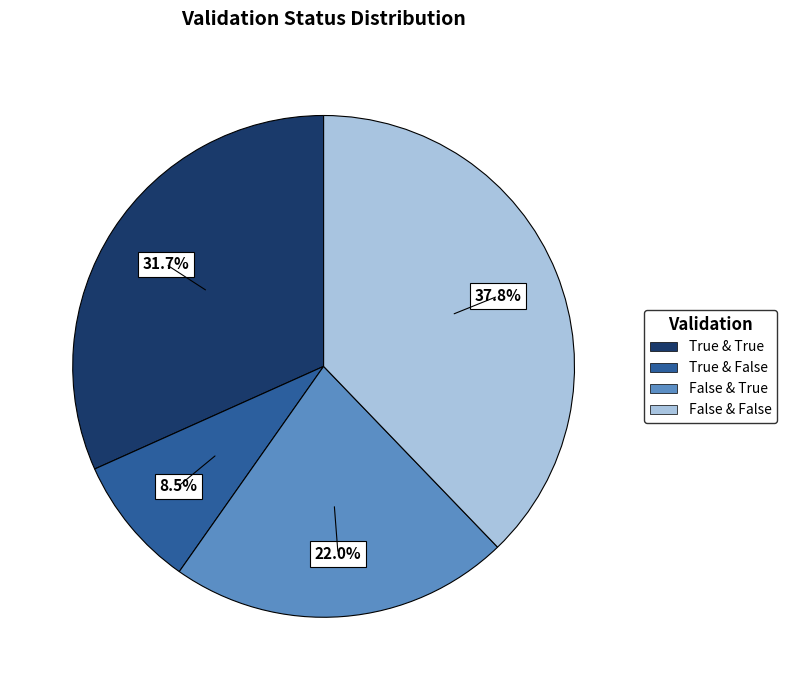

Is there a majority slice in this chart?

No